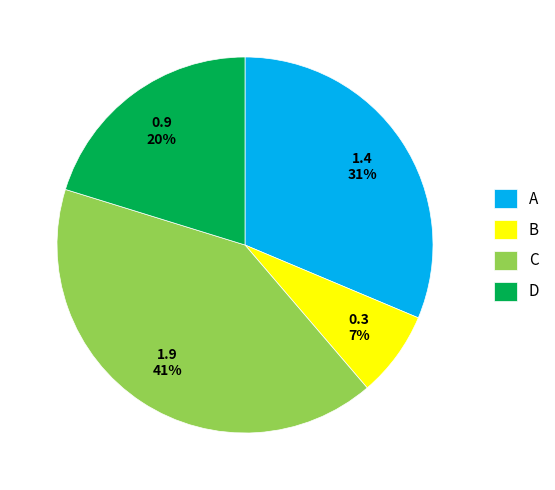

The C slice represents 19% of the pie. True or false?

False